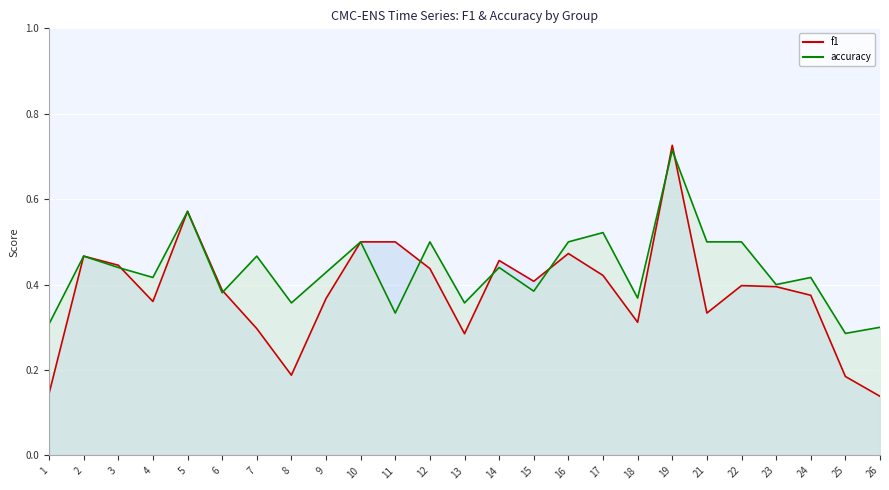

Which series has the largest total across all categories?

accuracy